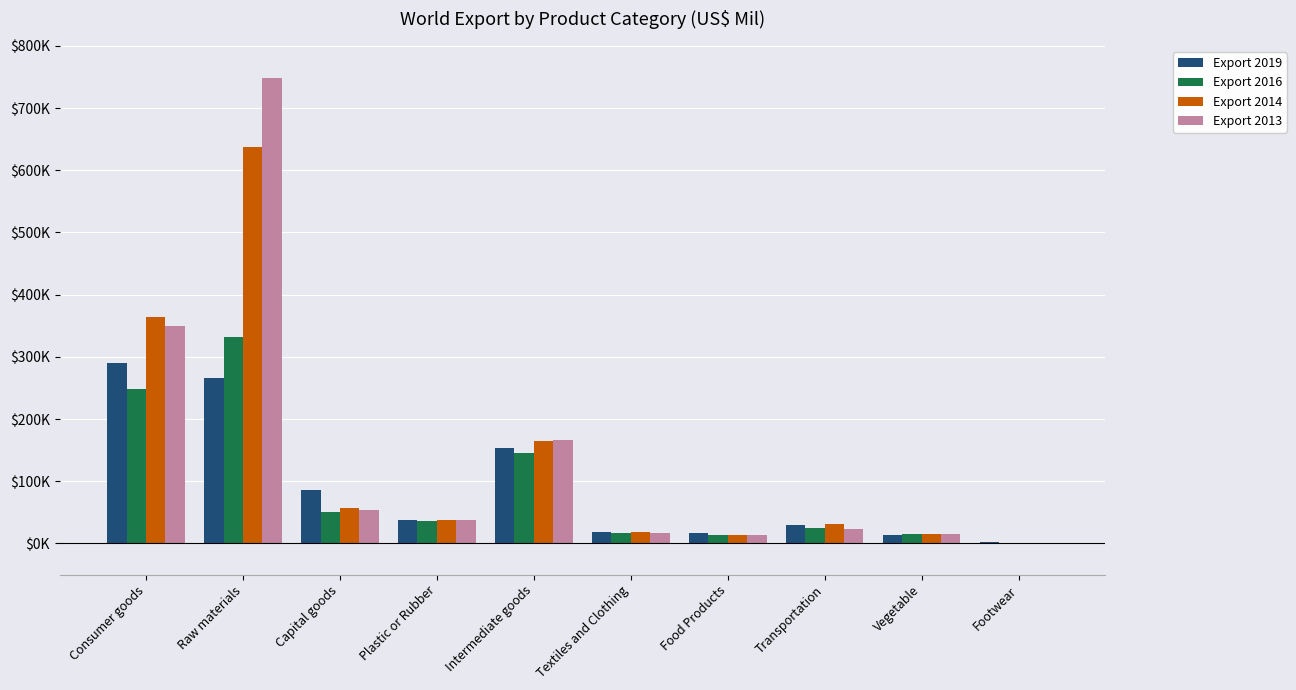

What is the average value of the Export 2014 series?

133946.0